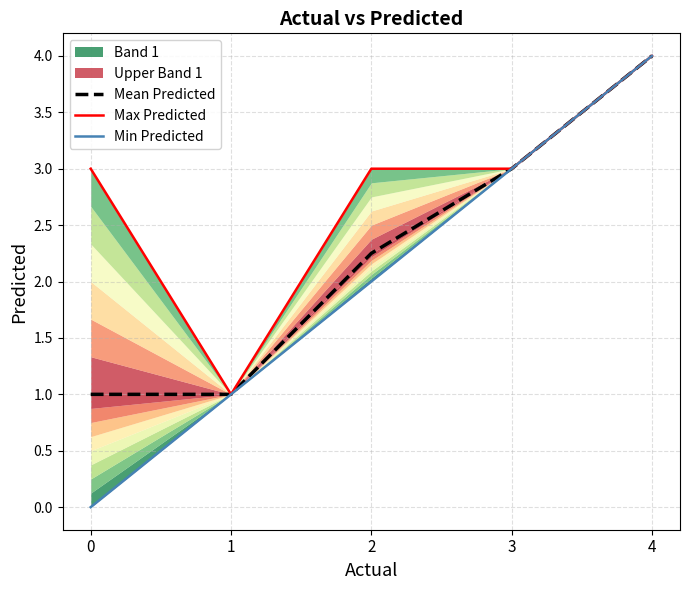

True or false: Max Predicted has a value of 7.0 at 4.

False